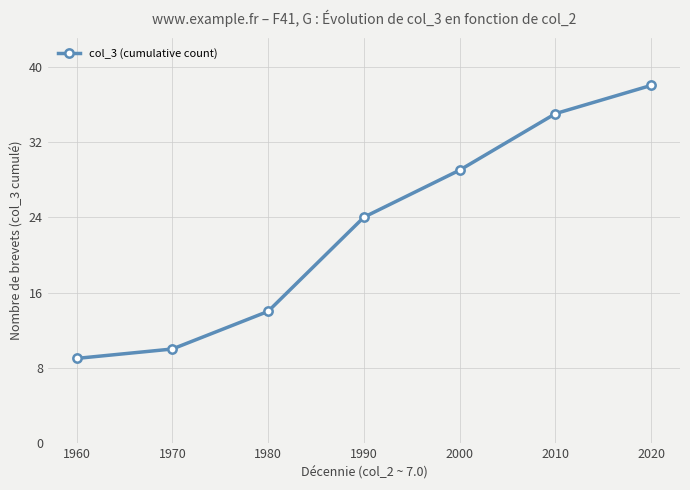

List the labels in order of value, largest first.

2020, 2010, 2000, 1990, 1980, 1970, 1960